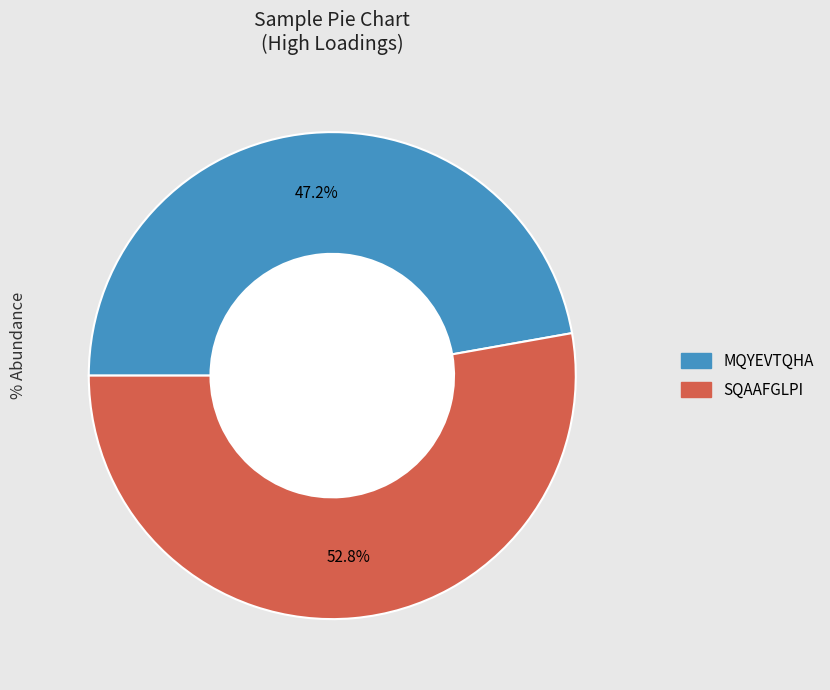

Does any single category account for the majority?

Yes